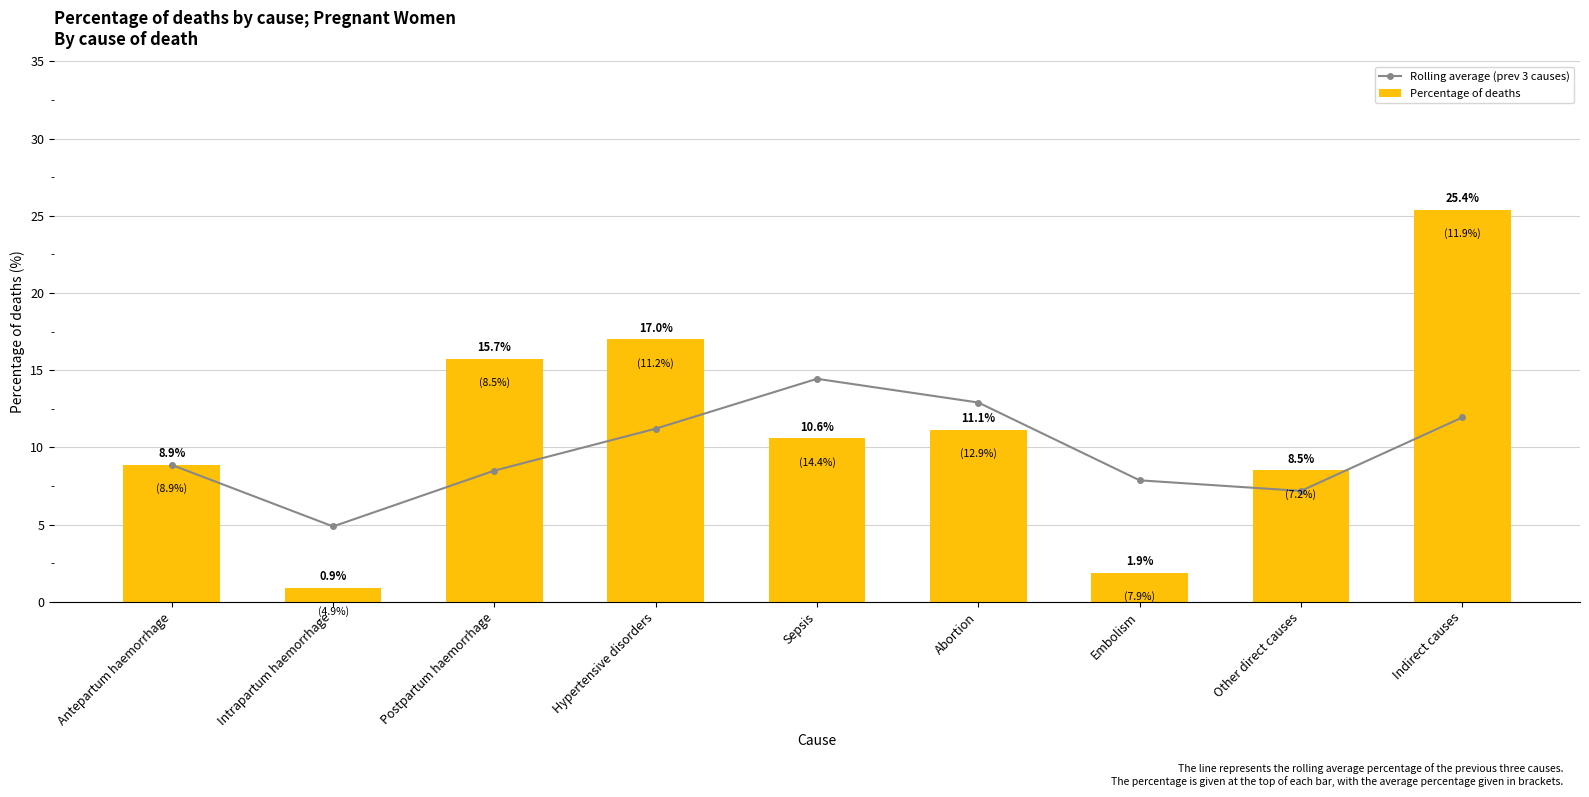

Are the bars grouped side by side (vs. stacked)?

Yes